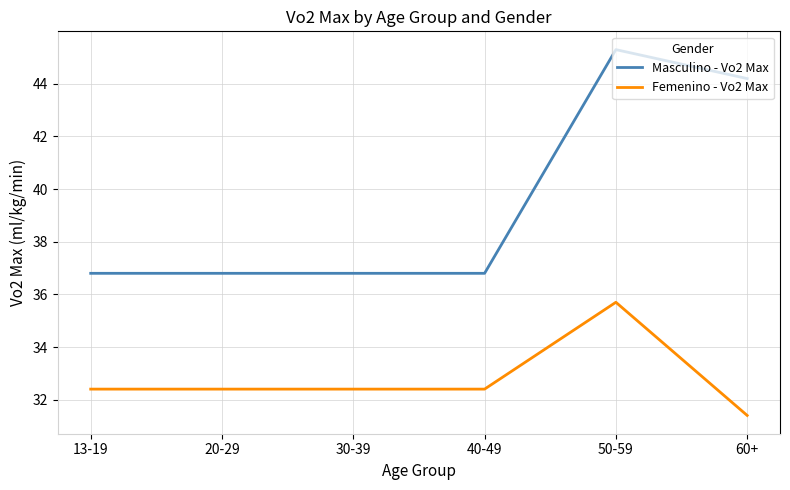

At which label is Masculino - Vo2 Max closest to 41?

60+